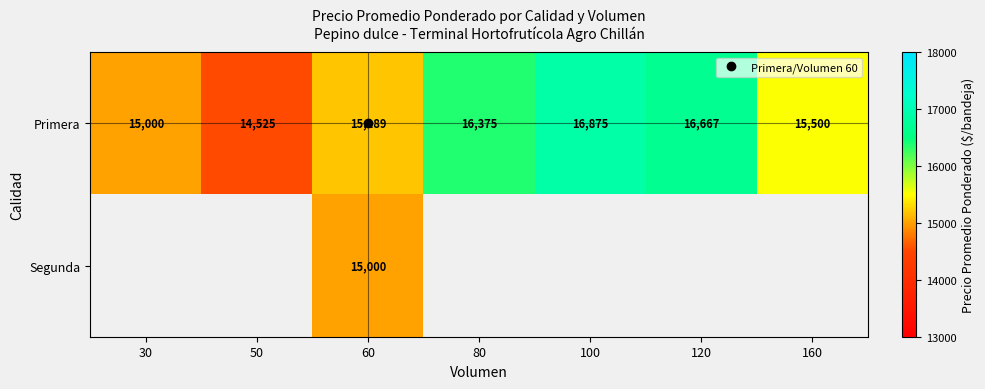

Between 50 and 160, which series saw the biggest shift?

Primera